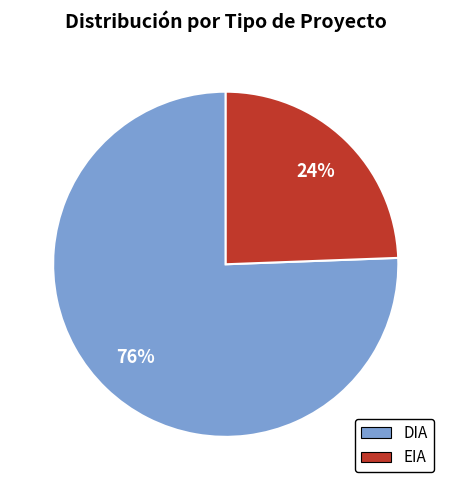

To the nearest percent, what is the average slice percentage?

50%